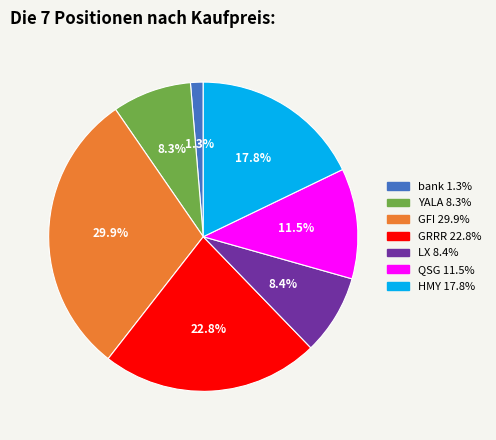

Which category has the biggest portion of the pie?

GFI